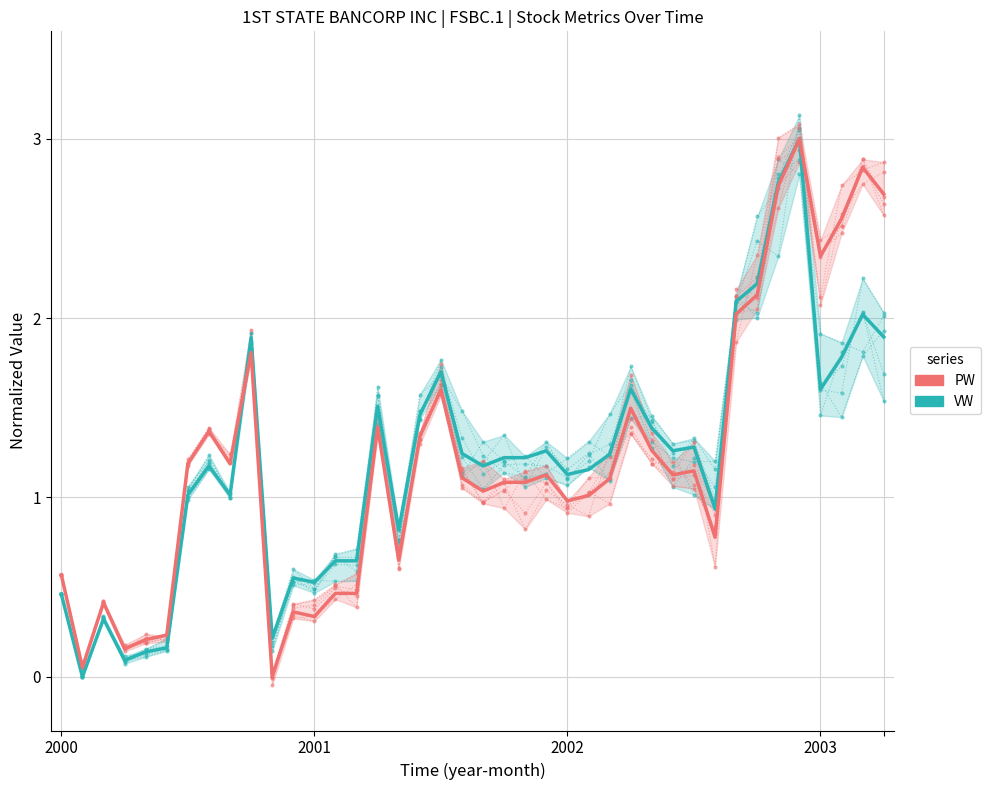

Reading right to left, extract all data points from this chart.

VW: 1.9	1.8	1.4	1.6	2.8	2.9	2.0	2.1	1.2	1.2	1.2	1.3	1.7	1.1	1.2	1.1	1.1	1.2	1.2	1.3	1.1	1.6	1.5	0.7	1.5	0.5	0.5	0.5	0.5	0.2	1.9	1.0	1.2	1.1	0.2	0.1	0.1	0.3	-0.0	0.5
VW (mean): 1.9	2.0	1.8	1.6	3.0	2.8	2.2	2.1	0.9	1.3	1.3	1.4	1.6	1.2	1.2	1.1	1.3	1.2	1.2	1.2	1.2	1.7	1.5	0.8	1.5	0.6	0.6	0.5	0.6	0.2	1.9	1.0	1.2	1.0	0.2	0.1	0.1	0.3	0.0	0.5
PW: 2.8	2.7	2.6	2.1	3.1	3.0	2.1	2.0	0.8	1.1	1.2	1.2	1.4	1.1	1.1	0.9	1.0	1.1	0.9	1.2	1.1	1.6	1.3	0.6	1.4	0.4	0.5	0.4	0.4	0.0	1.9	1.2	1.4	1.2	0.2	0.2	0.2	0.4	0.1	0.6
PW (mean): 2.7	2.8	2.6	2.3	3.0	2.7	2.1	2.0	0.8	1.1	1.1	1.3	1.5	1.1	1.0	1.0	1.1	1.1	1.1	1.0	1.1	1.6	1.3	0.7	1.4	0.5	0.5	0.3	0.4	0.0	1.8	1.2	1.4	1.2	0.2	0.2	0.2	0.4	0.1	0.6